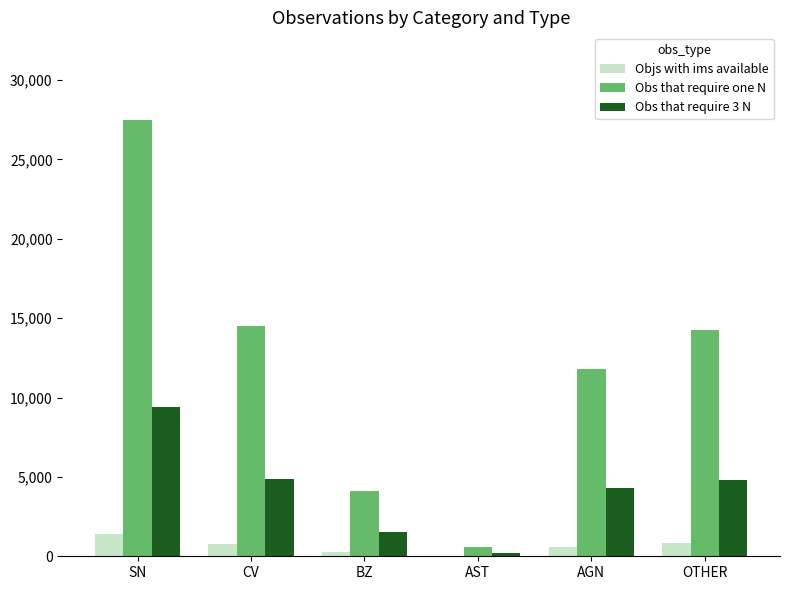

What is the sum of all Obs that require one N values?

72778